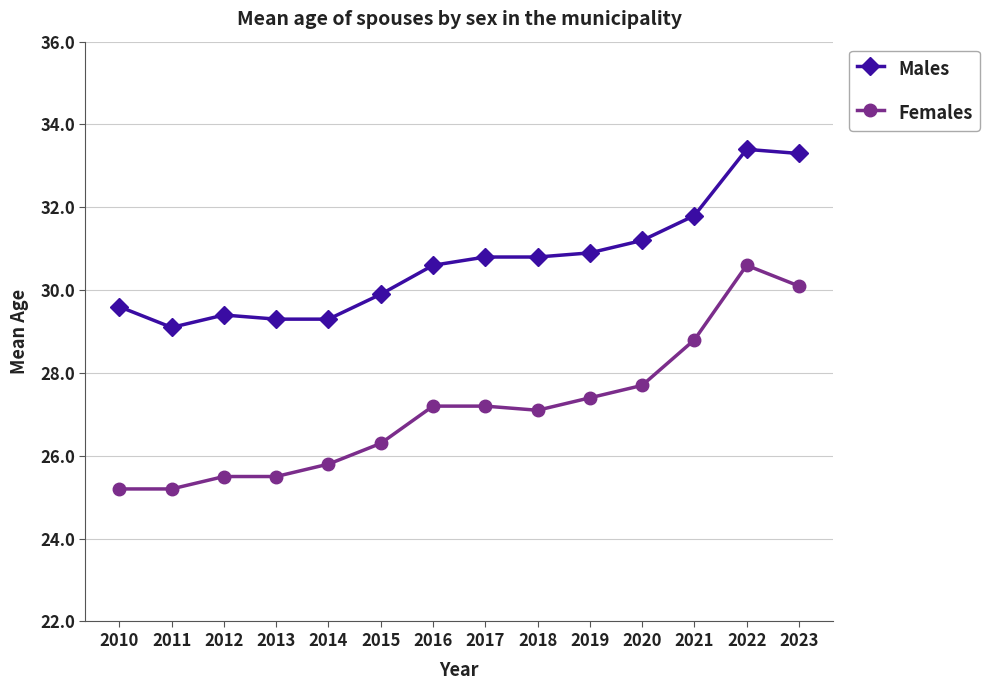

Is it true that Males equals 29.3 at 2013?

True